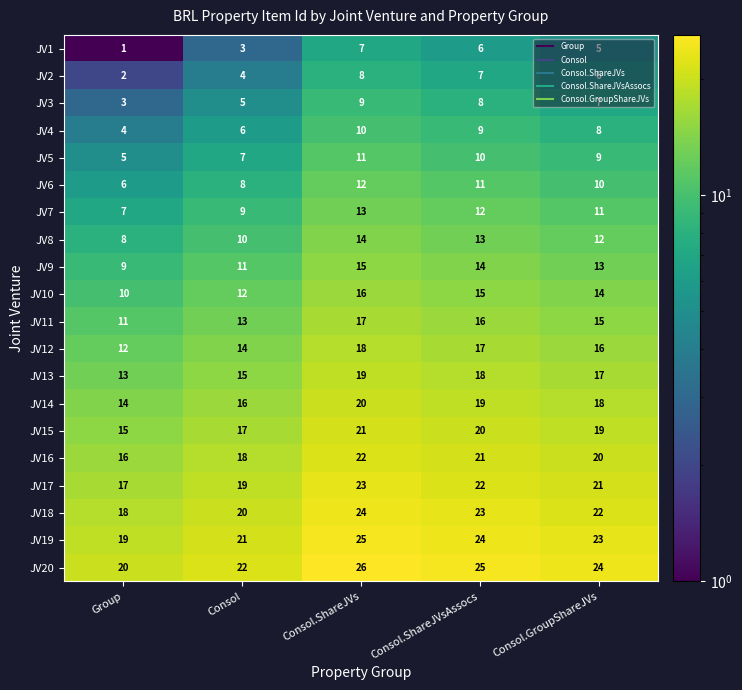

True or false: JV19 has a value of 23 at Consol.GroupShareJVs.

True